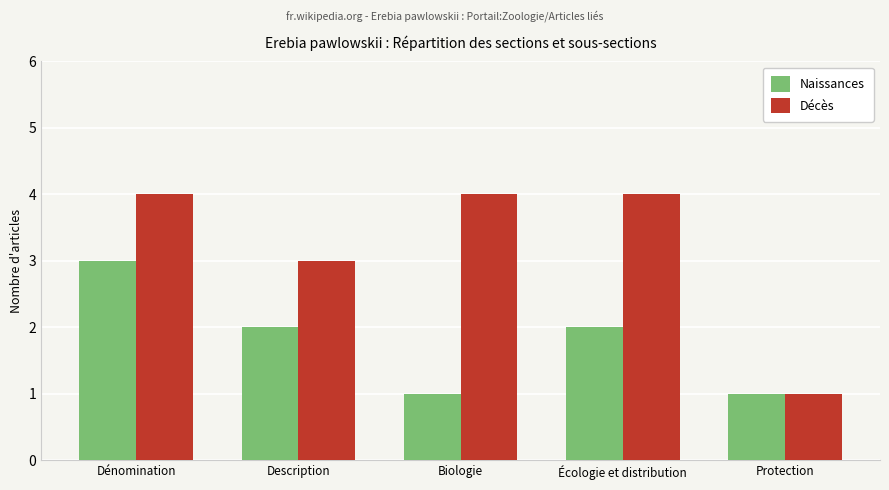

What is the greatest value displayed?

4